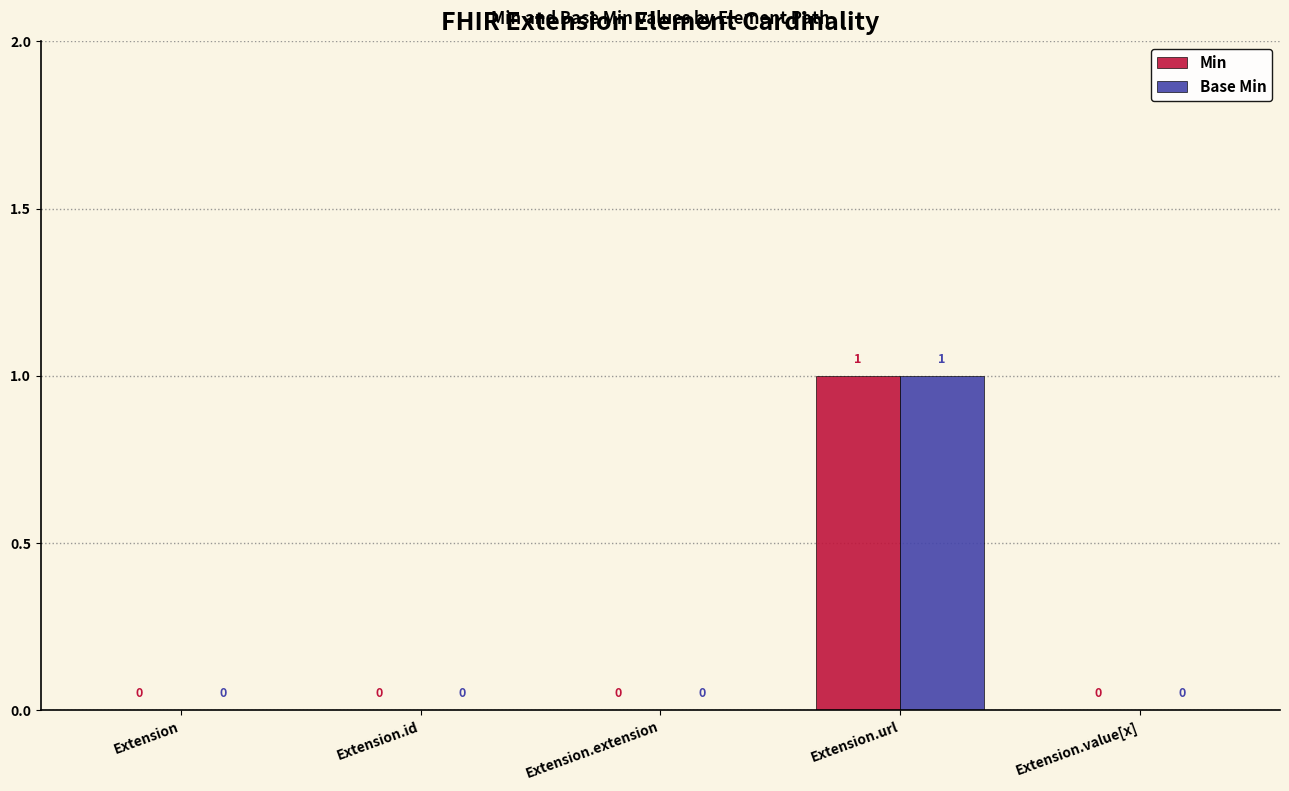

At which label does Base Min reach its peak?

Extension.url